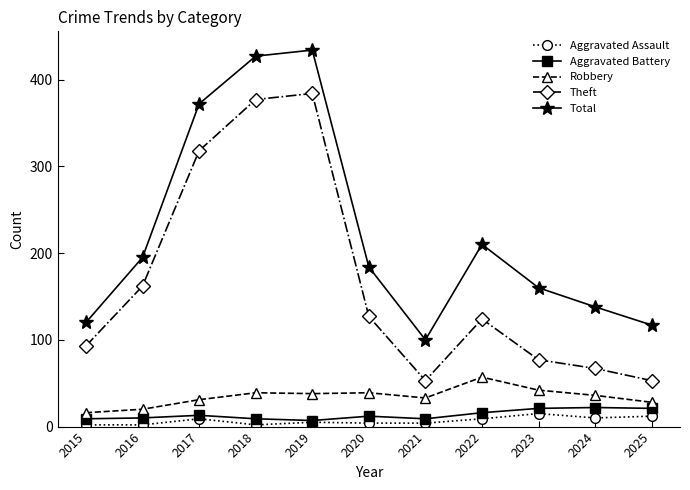

The Aggravated Battery series shows 21 at 2025. True or false?

True